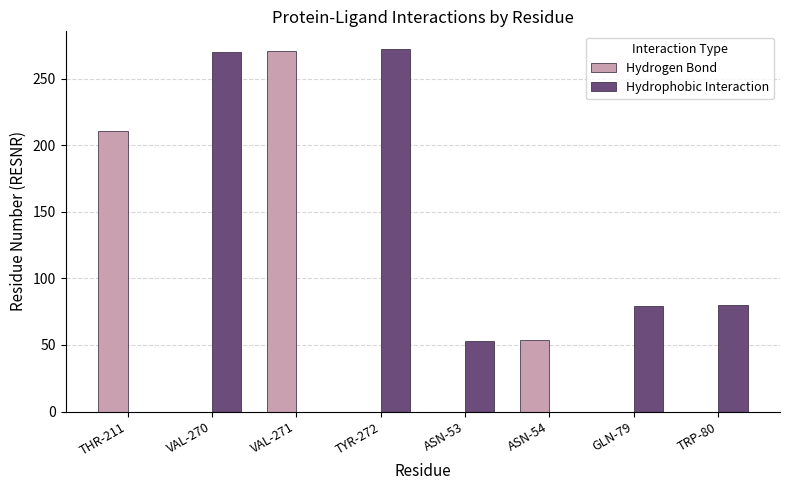

What is the greatest value displayed?

272